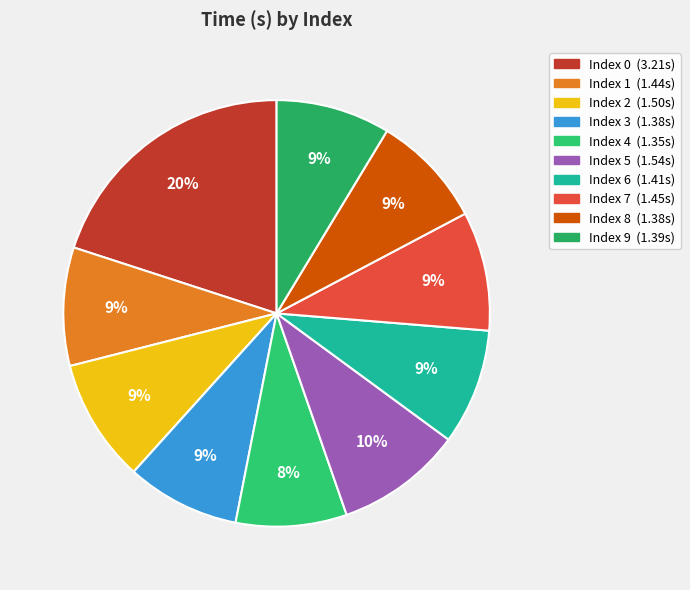

To the nearest percent, what is the average slice percentage?

10%